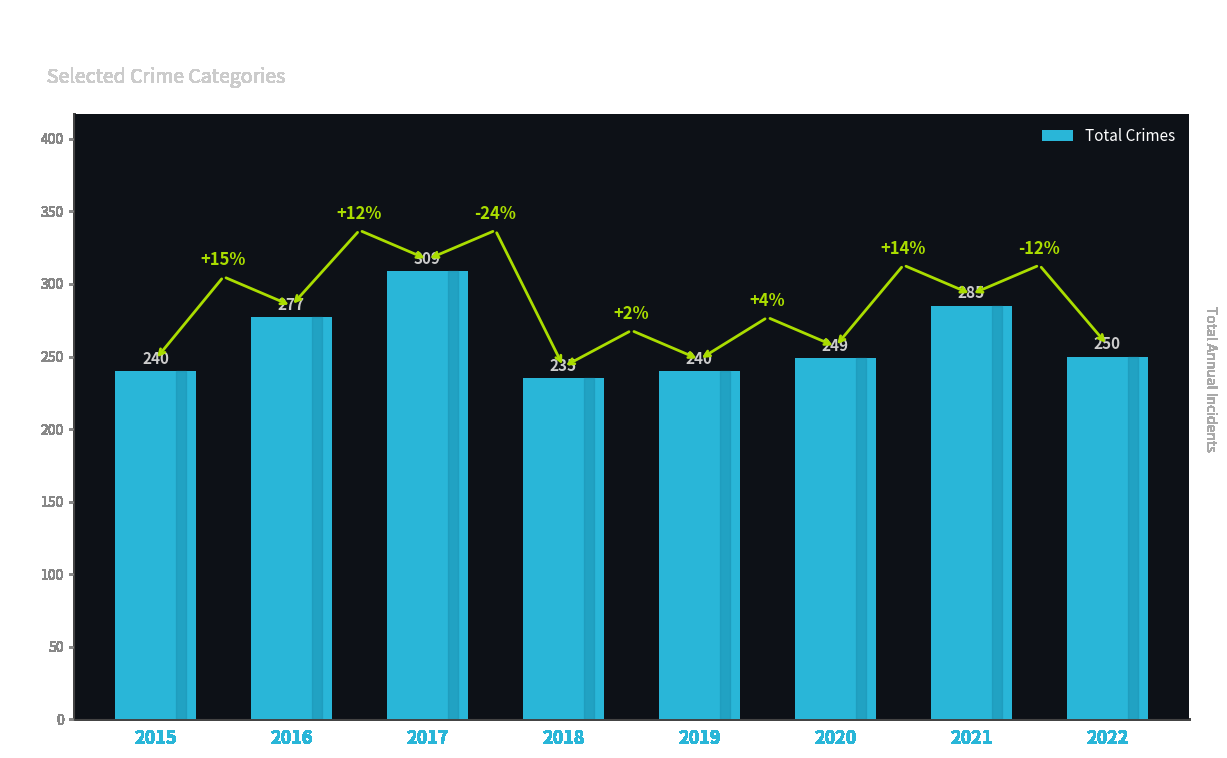

How many data points are less than 250?

4